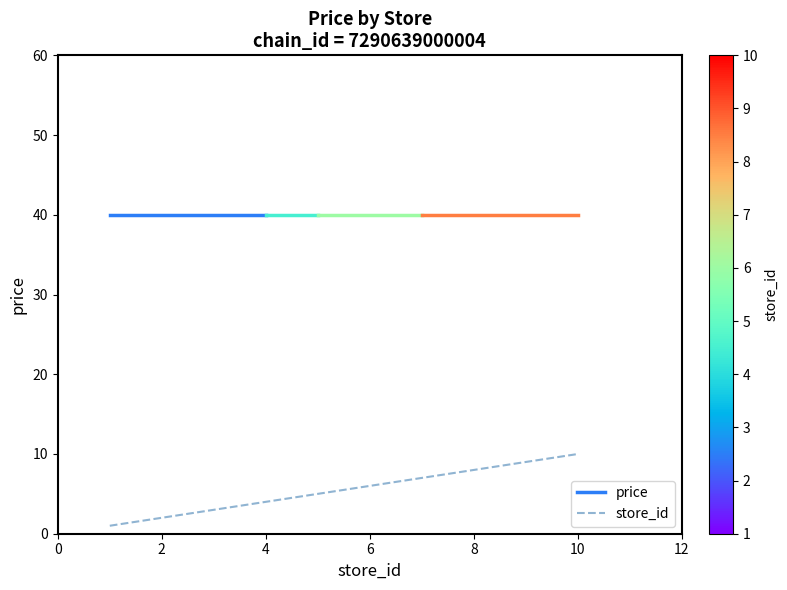

What is the sum of all values?

27